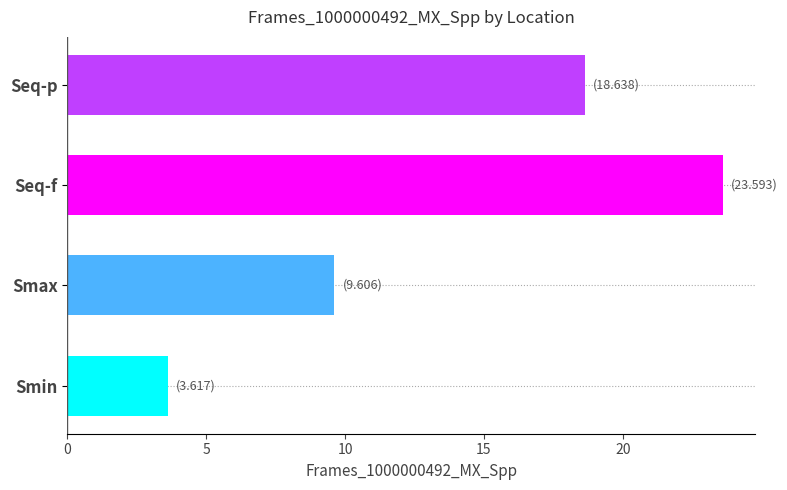

Reading bottom to top, extract all data points from this chart.

Smin=3.6	Smax=9.6	Seq-f=23.6	Seq-p=18.6